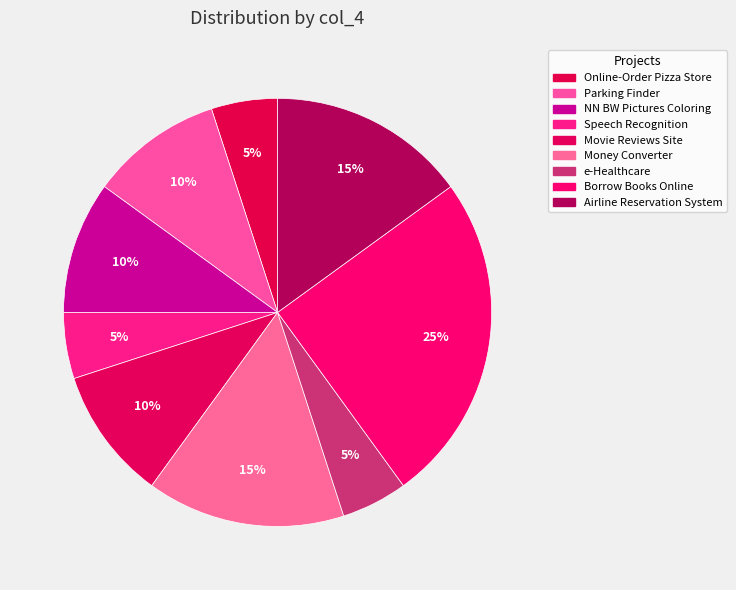

What percentage is the Borrow Books Online slice, to the nearest percent?

25%